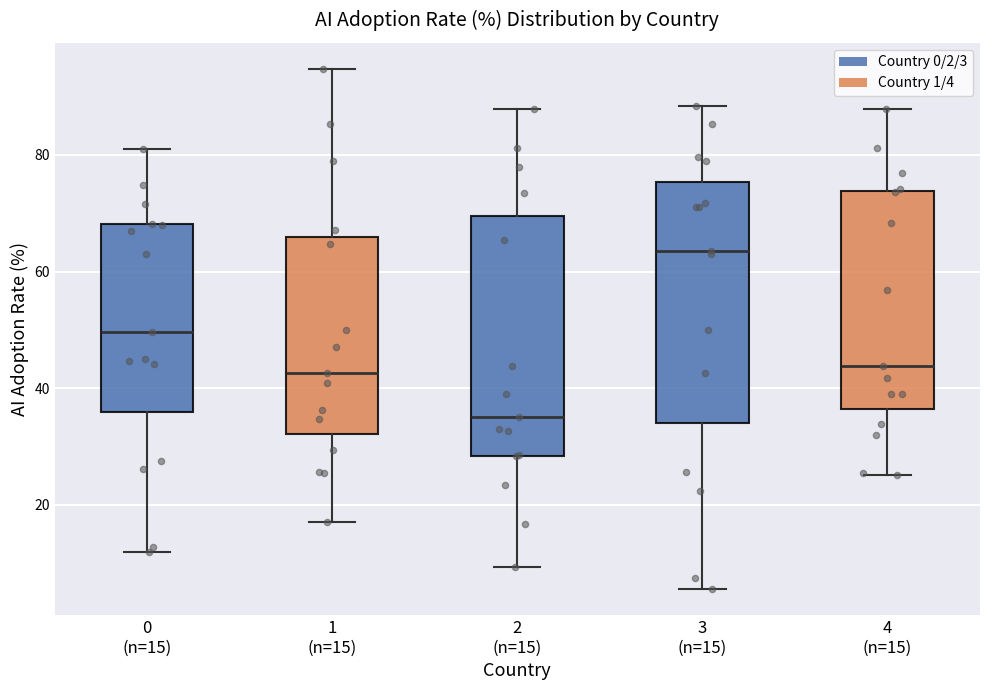

Reading left to right, read every box against the y-axis: the position of its median line, the range the box covers, and the ends of its whiskers. The values are not printed on the chart, so give them approximately, as read against the axis.

0 (n=15): median 50, box 36 to 68, whiskers 12 to 82
1 (n=15): median 42, box 32 to 66, whiskers 18 to 94
2 (n=15): median 36, box 28 to 70, whiskers 10 to 88
3 (n=15): median 64, box 34 to 76, whiskers 6 to 88
4 (n=15): median 44, box 36 to 74, whiskers 26 to 88